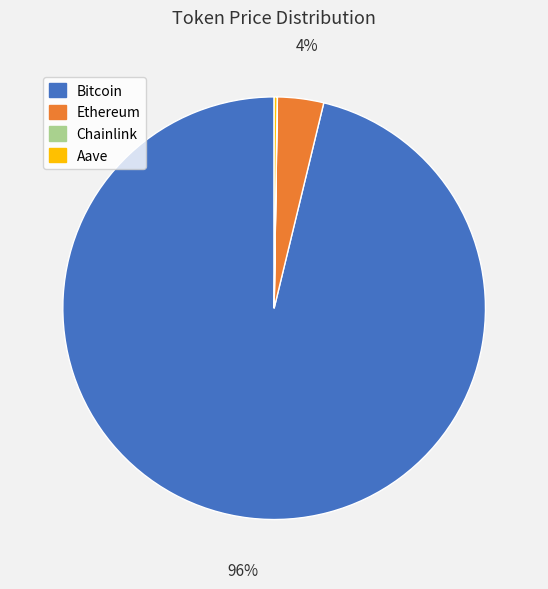

True or false: Ethereum accounts for 14% of the total.

False